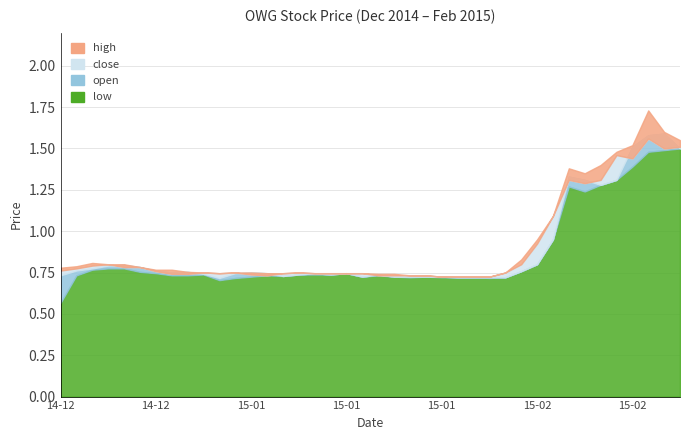

At which category is the sum across all series the highest?

2015-02-16